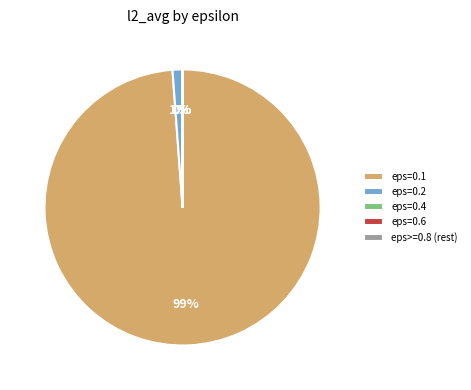

What is the majority slice?

eps=0.1